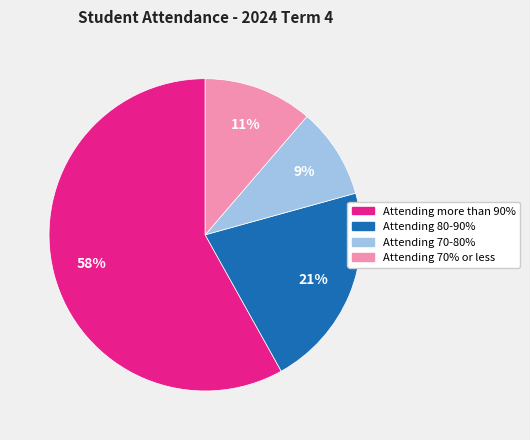

To the nearest percent, what percentage of the pie is Attending 70% or less?

11%